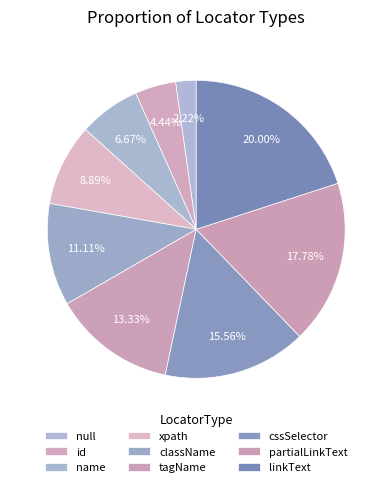

Count the number of slices in the pie.

9